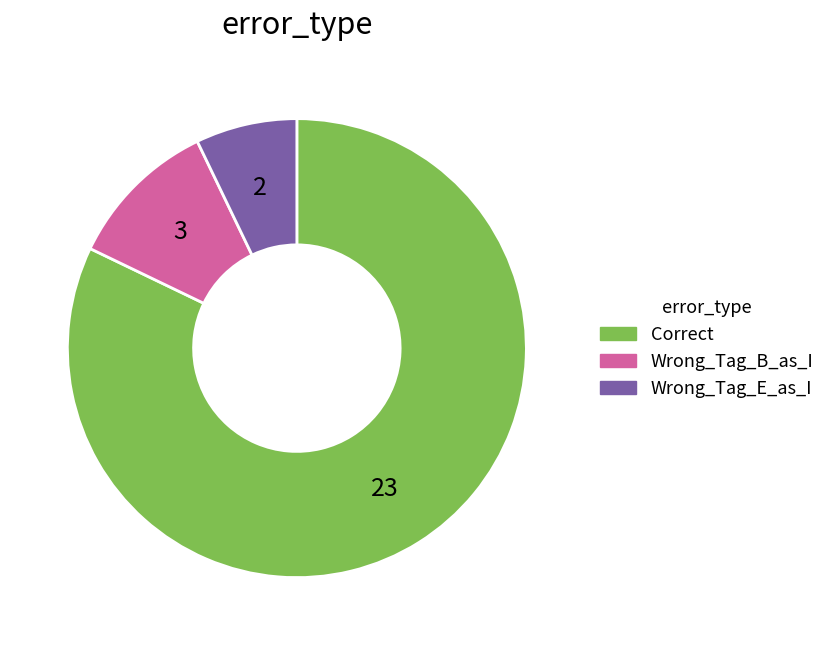

Rank the categories by value from highest to lowest.

Correct, Wrong_Tag_B_as_I, Wrong_Tag_E_as_I